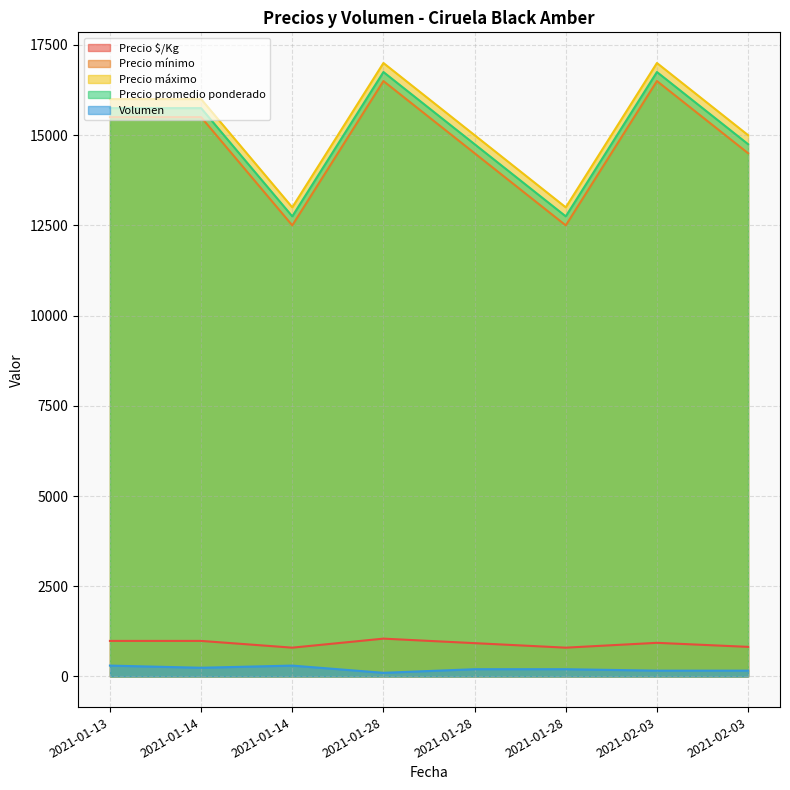

At 2021-01-28, list the series in order from smallest to largest.

Volumen, Precio $/Kg, Precio mínimo, Precio promedio ponderado, Precio máximo